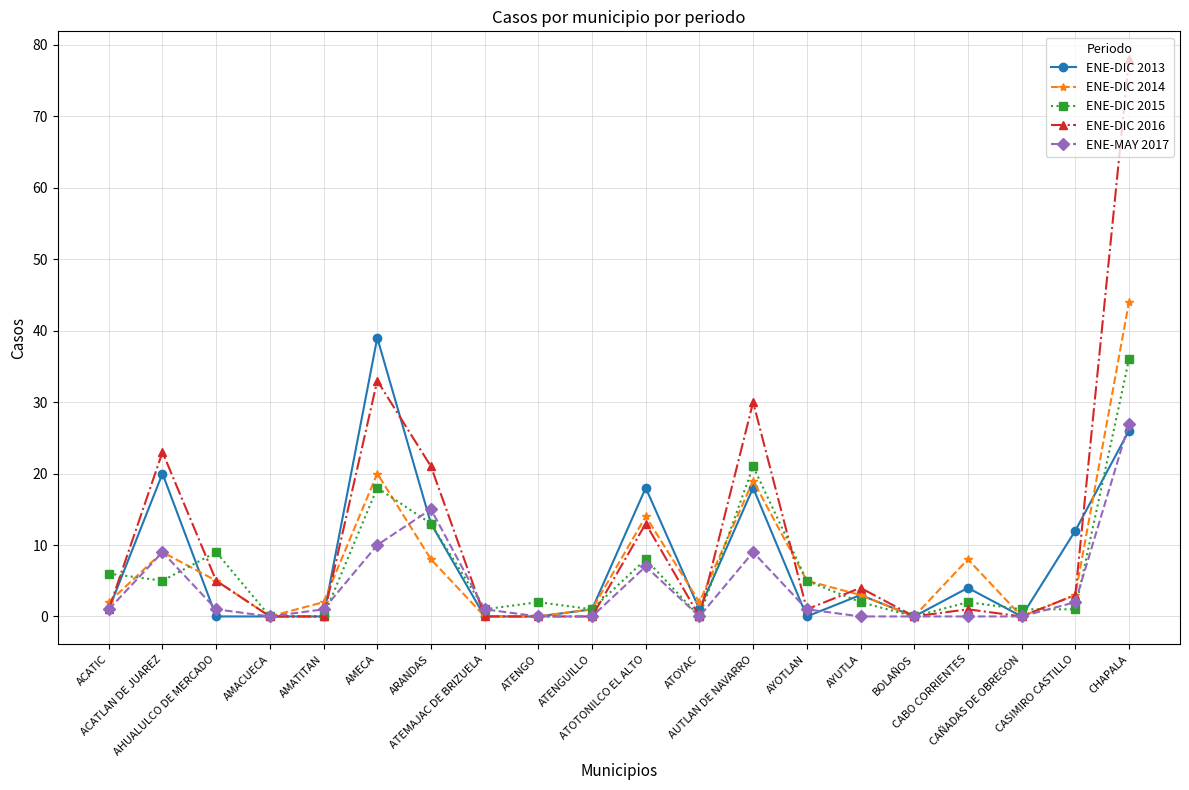

What is the label of the 11th point from the right?

ATENGUILLO